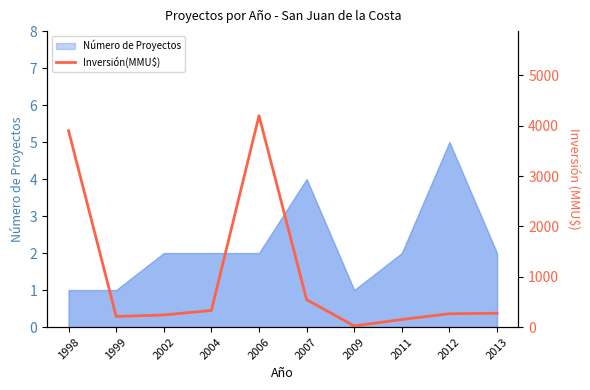

Between 2012 and 2006, which is larger?

2006